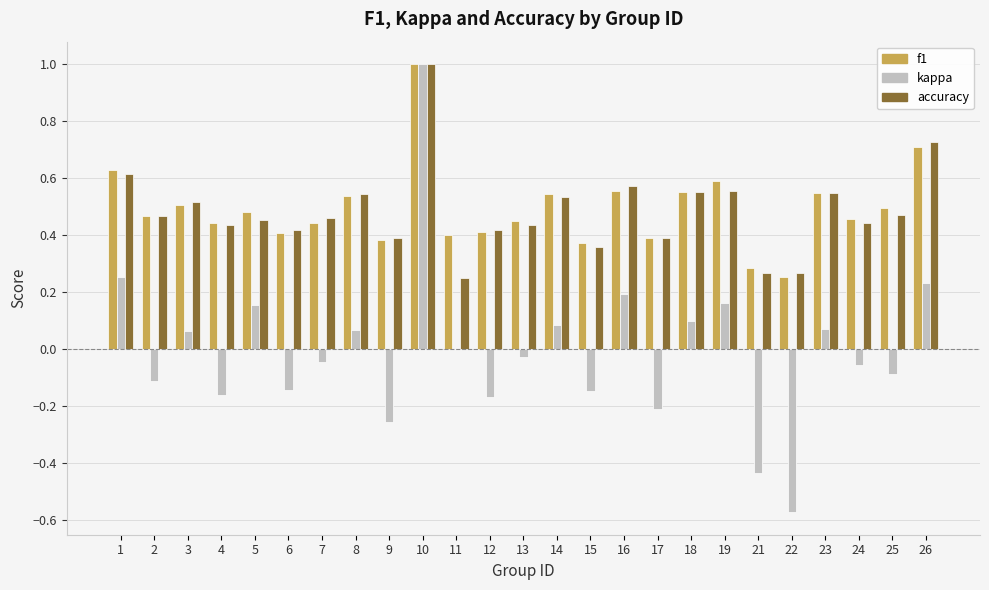

At which category is the sum across all series the highest?

10